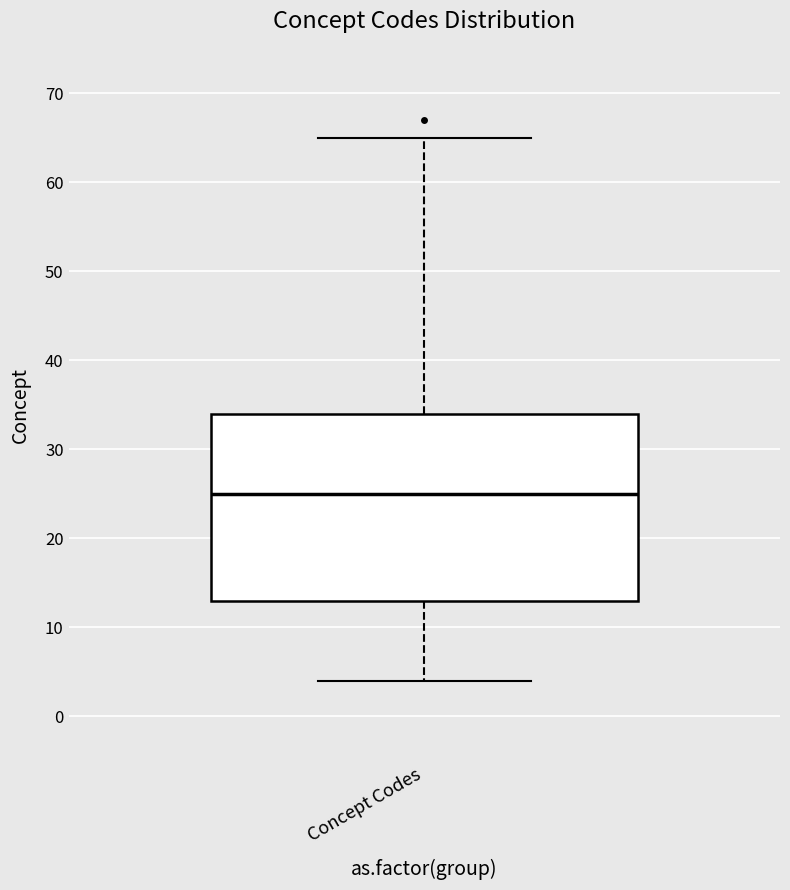

Where is the lower edge of the box for Concept Codes on the y-axis? The values are not printed on the chart, so give them approximately, as read against the axis.

13